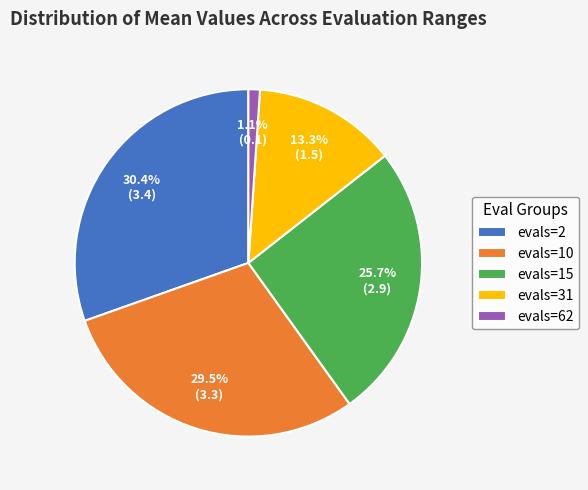

To the nearest percent, what is the difference between the largest and smallest slice percentages?

29%